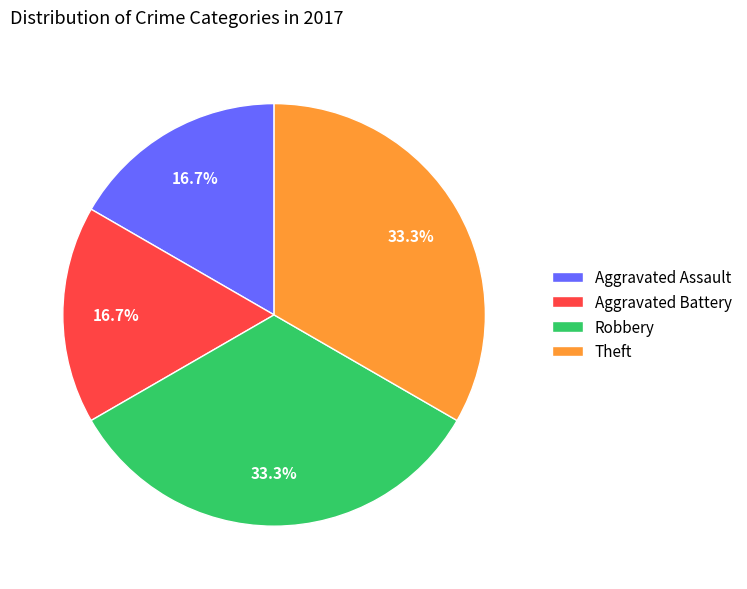

To the nearest percent, what is the combined percentage of Aggravated Assault and Aggravated Battery?

33%